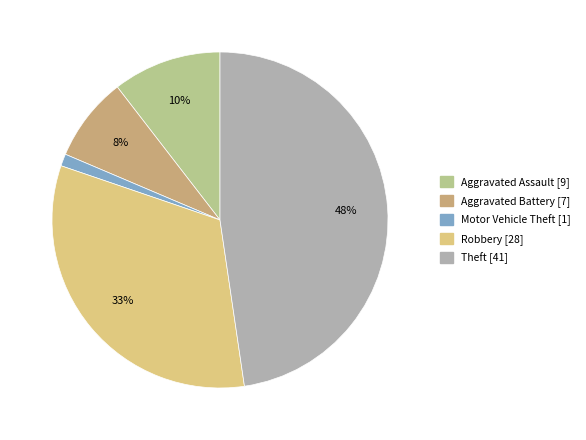

Is there any slice that represents more than half of the pie?

No